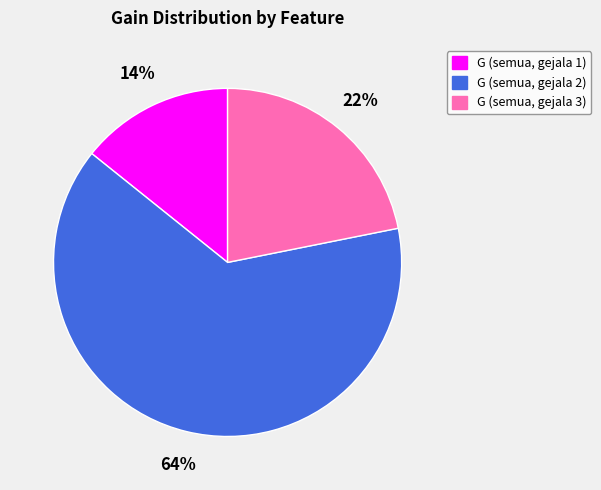

Combined, do G (semua, gejala 2) and G (semua, gejala 1) account for over 50%?

Yes